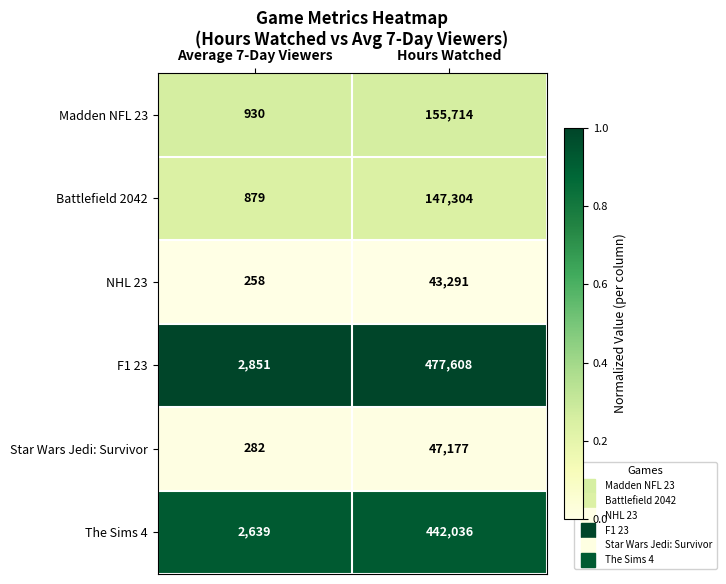

The value of Battlefield 2042 at Hours Watched is 147304. True or false?

True